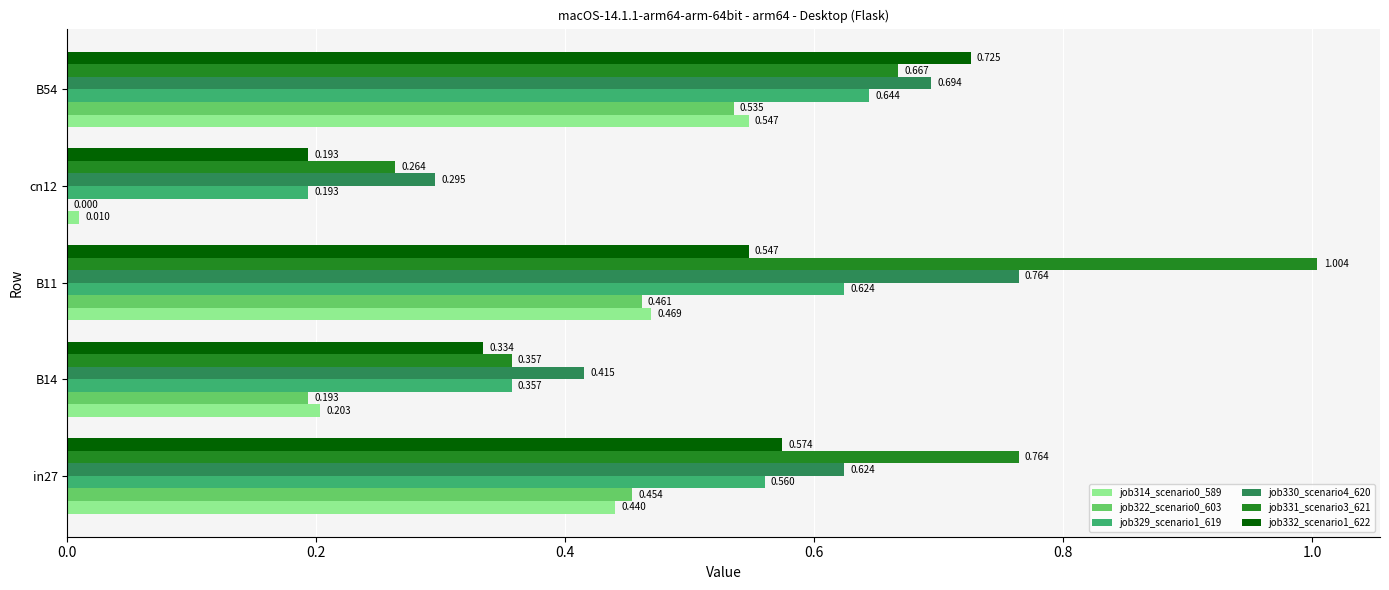

Is the value of job322_scenario0_603 at in27 greater than the value of job314_scenario0_589 at B54?

No